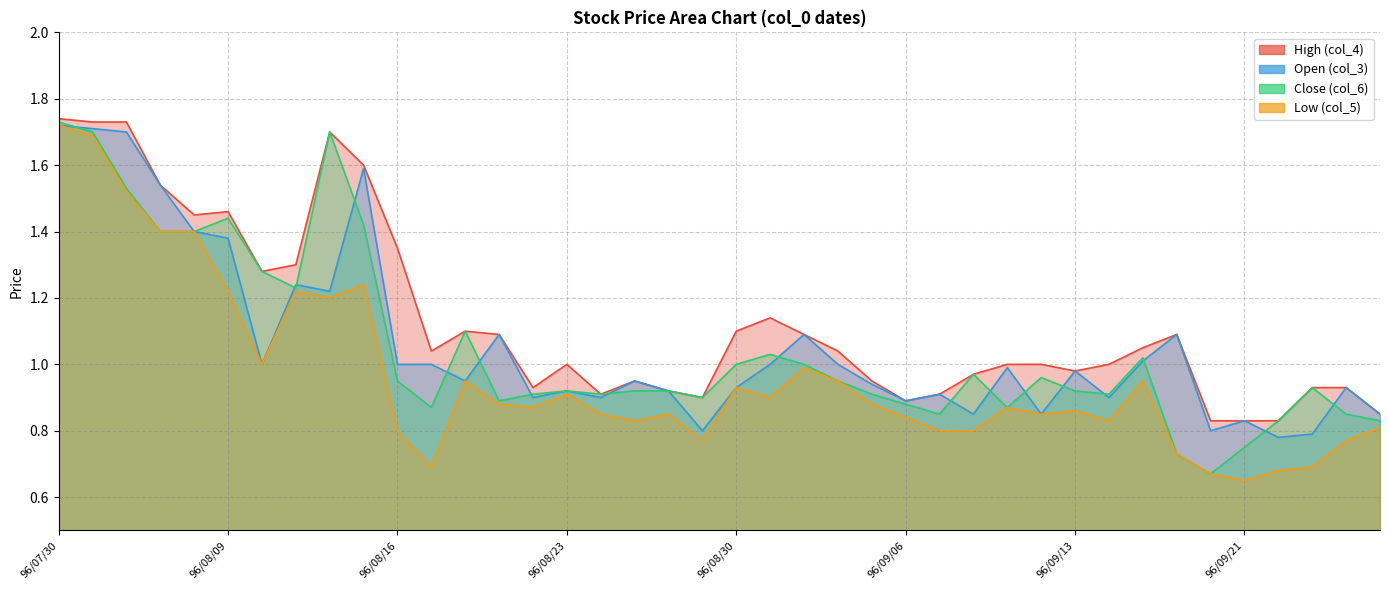

True or false: Close (col_6) has a value of 0.9 at 96/08/24.

True